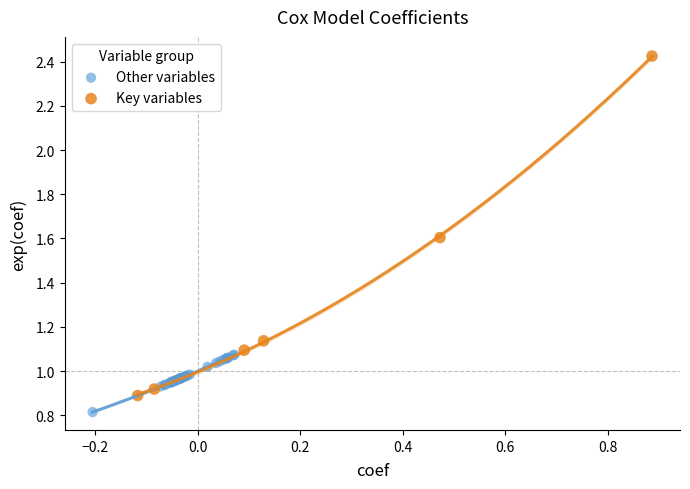

Which series reaches the minimum Y coordinate?

Other variables